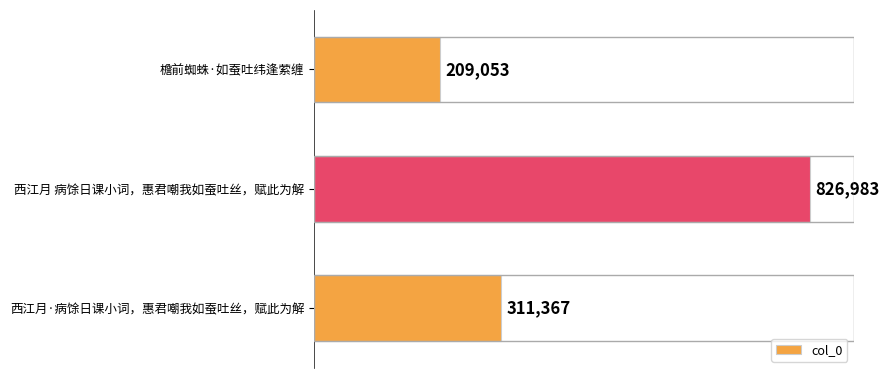

Reading top to bottom, what are all the values shown in this chart?

209053	826983	311367